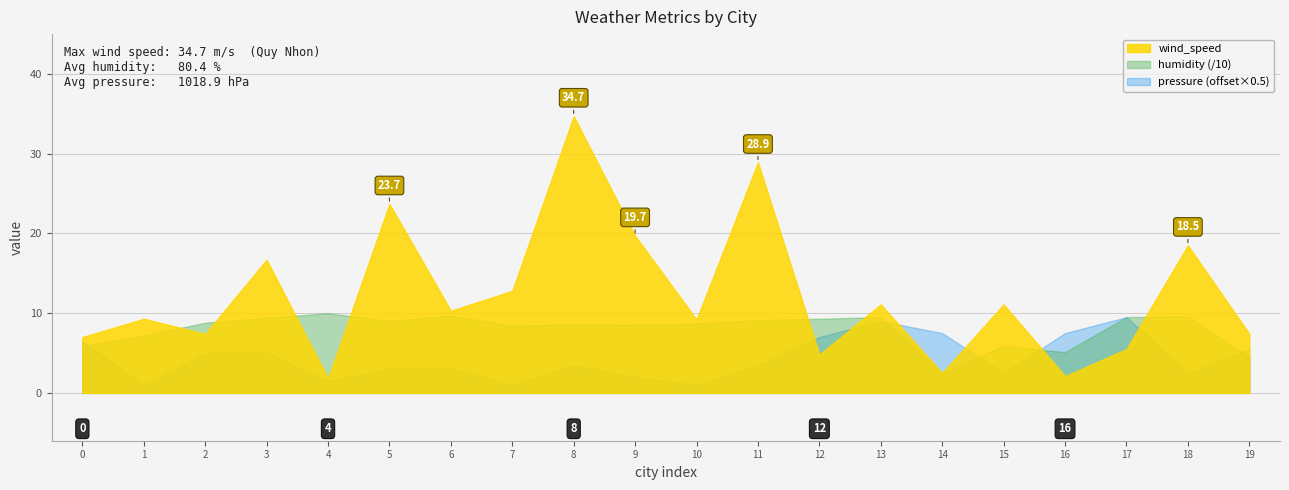

Reading right to left, what are all the values shown in this chart?

wind_speed: Las Vegas=7.4	Cambridge=18.5	Oxford=5.5	Seoul=2.1	Tokyo=11.1	Beijing=2.5	London=11.1	New York=4.8	Tuy Hoa=28.9	Ca Mau=9.2	Phan Rang=19.7	Quy Nhon=34.7	Vung Tau=12.8	Da Lat=10.3	Nha Trang=23.7	Can Tho=1.8	Hue=16.7	Da Nang=7.4	Ho Chi Minh City=9.3	Hanoi=7.0
humidity: Las Vegas=45.0	Cambridge=96.0	Oxford=95.0	Seoul=51.0	Tokyo=59.0	Beijing=25.0	London=95.0	New York=93.0	Tuy Hoa=91.0	Ca Mau=87.0	Phan Rang=85.0	Quy Nhon=86.0	Vung Tau=84.0	Da Lat=97.0	Nha Trang=90.0	Can Tho=100.0	Hue=94.0	Da Nang=88.0	Ho Chi Minh City=72.0	Hanoi=59.0
pressure: Las Vegas=1021.0	Cambridge=1015.0	Oxford=1029.0	Seoul=1025.0	Tokyo=1015.0	Beijing=1025.0	London=1028.0	New York=1024.0	Tuy Hoa=1017.0	Ca Mau=1012.0	Phan Rang=1014.0	Quy Nhon=1017.0	Vung Tau=1012.0	Da Lat=1016.0	Nha Trang=1016.0	Can Tho=1013.0	Hue=1020.0	Da Nang=1020.0	Ho Chi Minh City=1012.0	Hanoi=1023.0